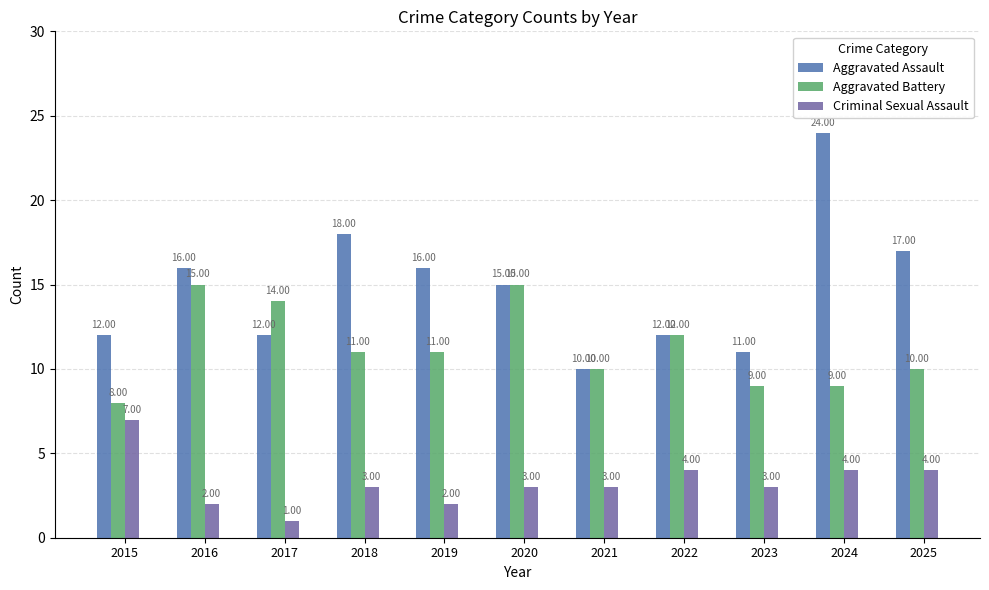

Count the Aggravated Battery values in the range 9 to 14.

8